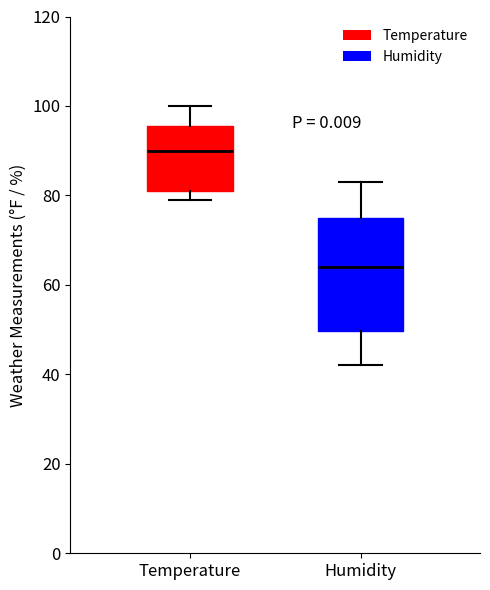

Reading left to right, read every box against the y-axis: the position of its median line, the range the box covers, and the ends of its whiskers. The values are not printed on the chart, so give them approximately, as read against the axis.

Temperature: median 90, box 82 to 96, whiskers 80 to 100
Humidity: median 64, box 50 to 76, whiskers 42 to 84